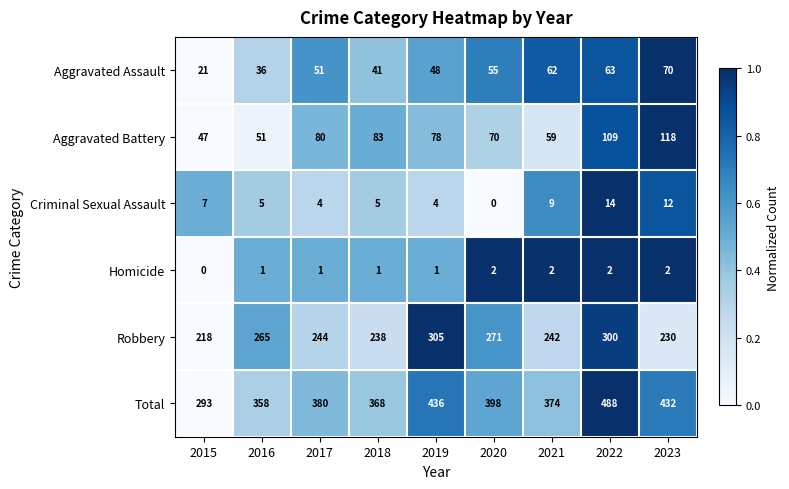

What is the difference between the Aggravated Battery values at 2015 and 2020?

23